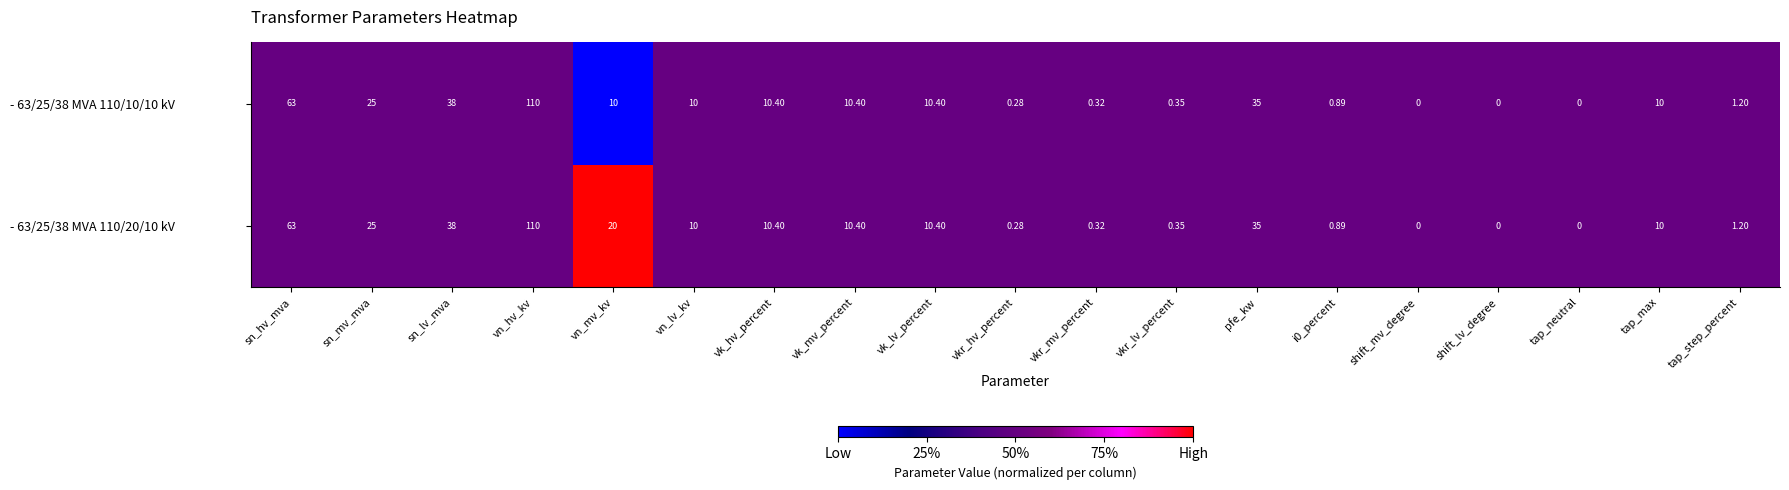

Which category has the highest value in the - 63/25/38 MVA 110/20/10 kV series?

vn_hv_kv